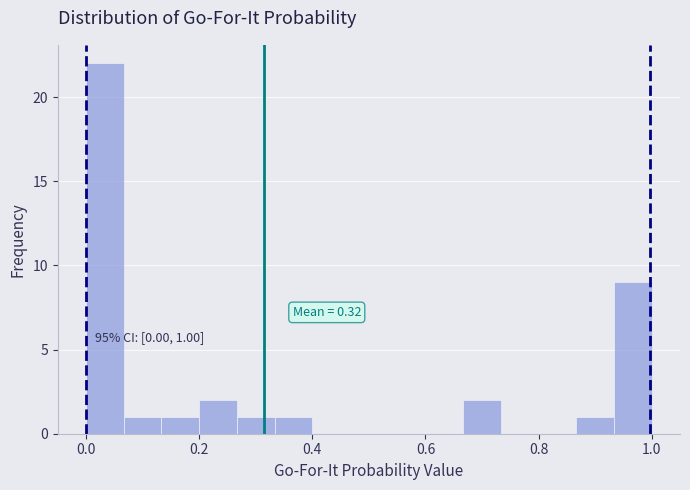

Around what value on the x-axis is the tallest bar? Give the approximate position of its centre, as read against the axis.

0.04